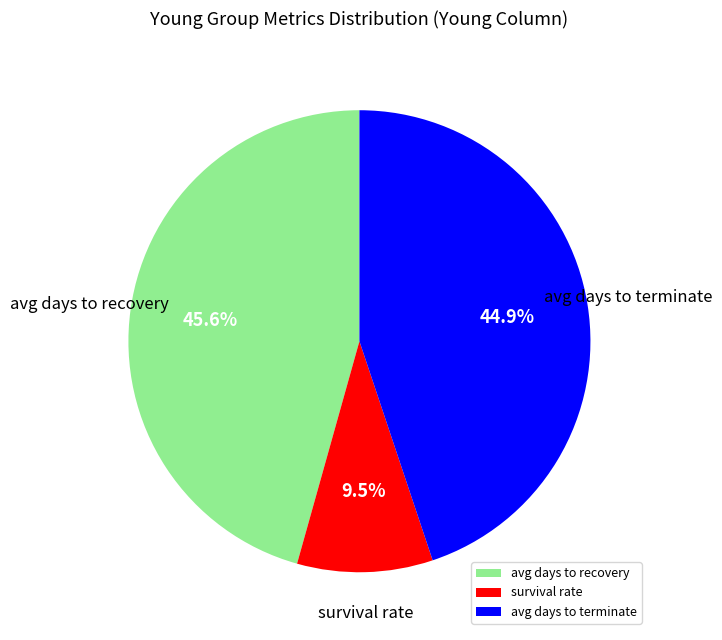

Does avg days to terminate represent more than half of the total?

No